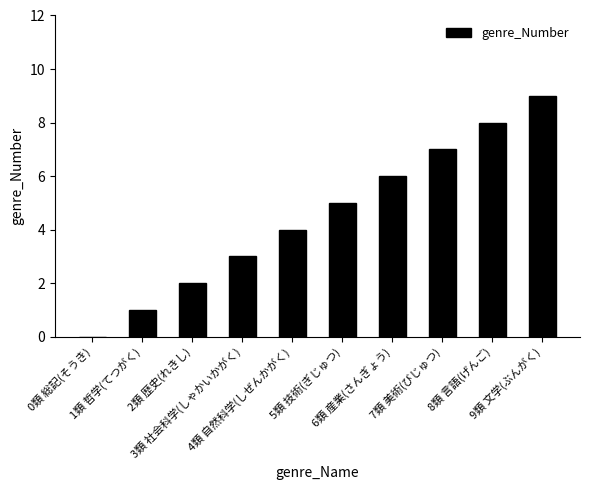

The value at 1類 哲学(てつがく) is 1. True or false?

True